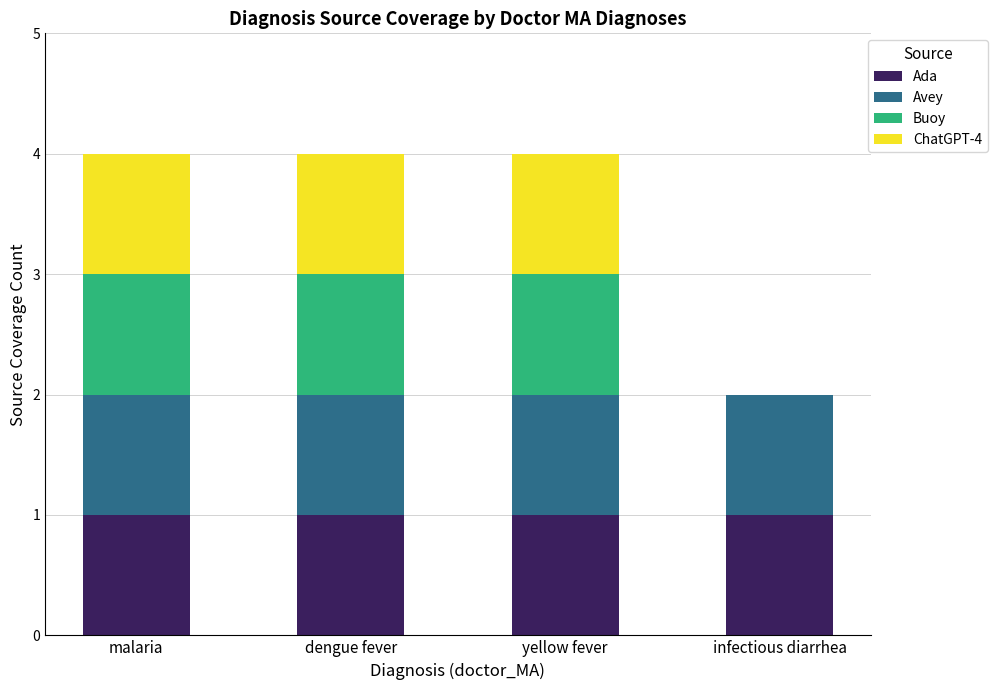

What is the sum of all Ada values?

4